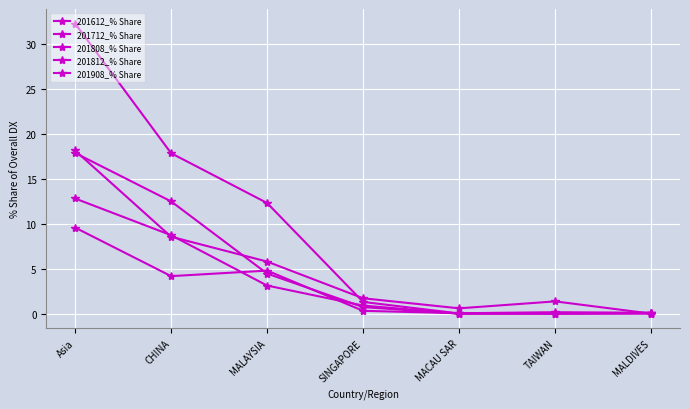

Count the number of data series in this chart.

5